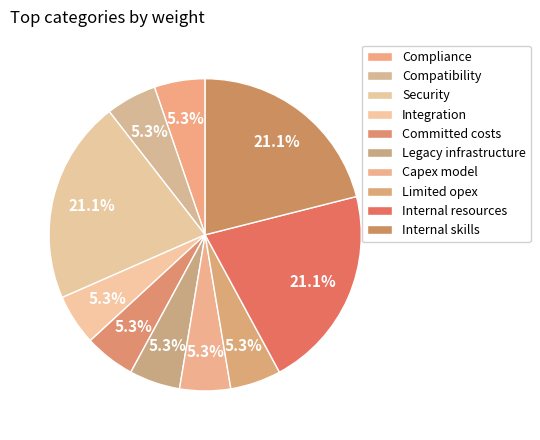

Rank the categories by value from lowest to highest.

Compliance, Compatibility, Integration, Committed costs, Legacy infrastructure, Capex model, Limited opex, Security, Internal resources, Internal skills